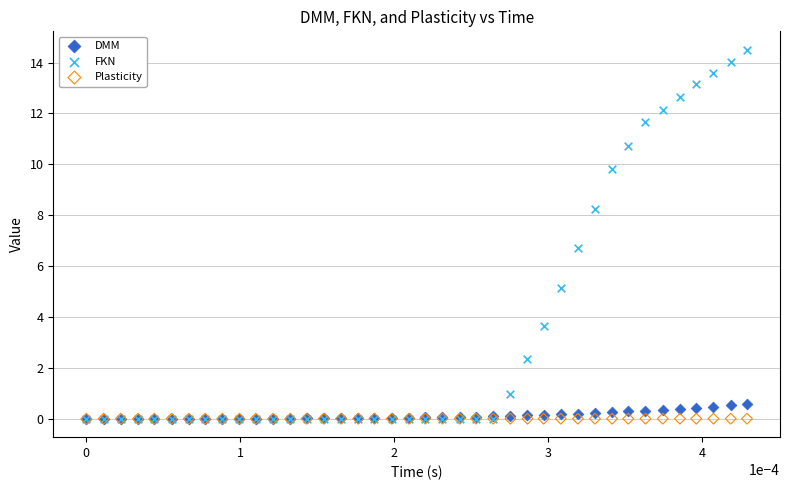

In the FKN series, what Y value is closest to 7?

6.7